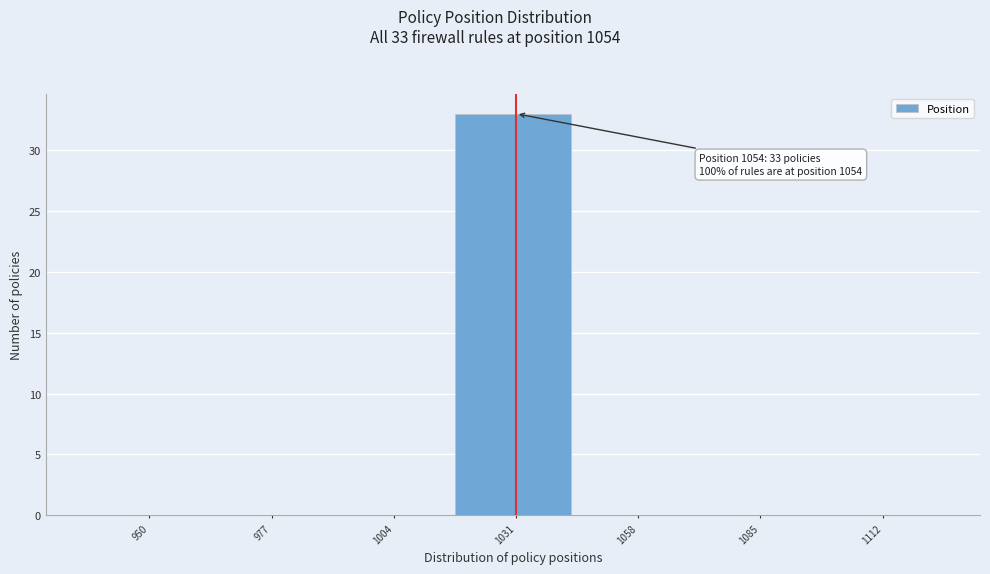

Reading left to right, transcribe all the data shown in this chart.

950=0	977=0	1004=0	1031=33	1058=0	1085=0	1112=0